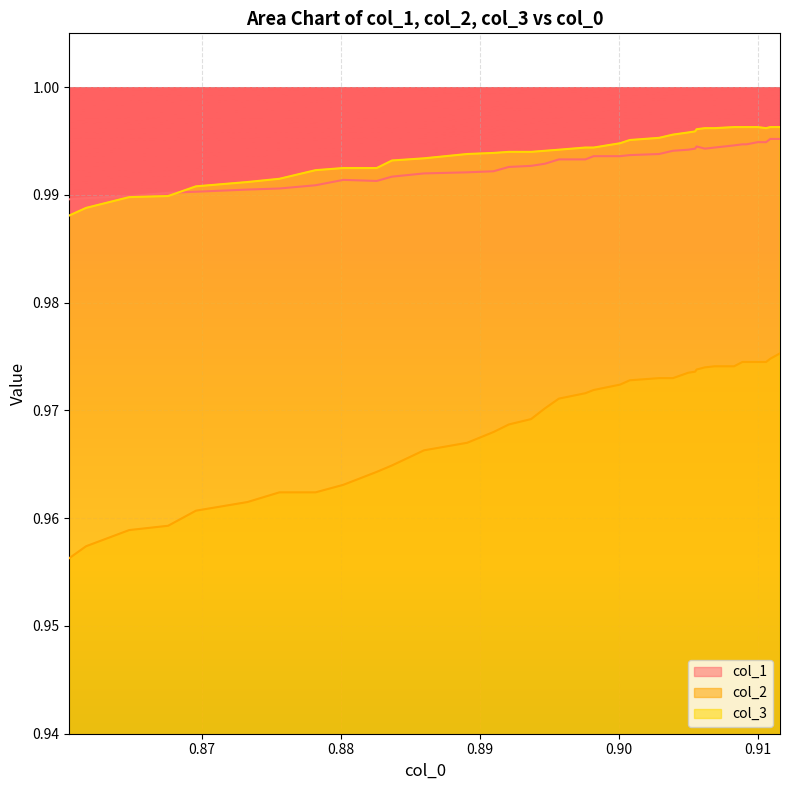

What is the value of the col_3 point at the 28th from the left?

1.0